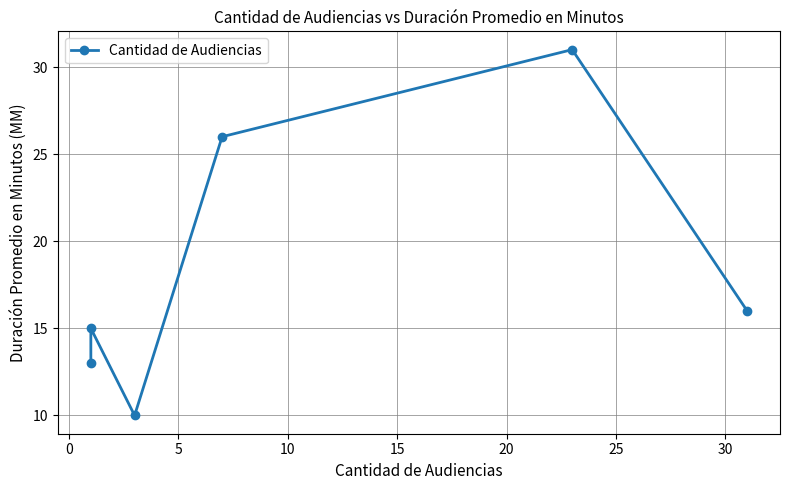

What is the smallest value displayed?

10